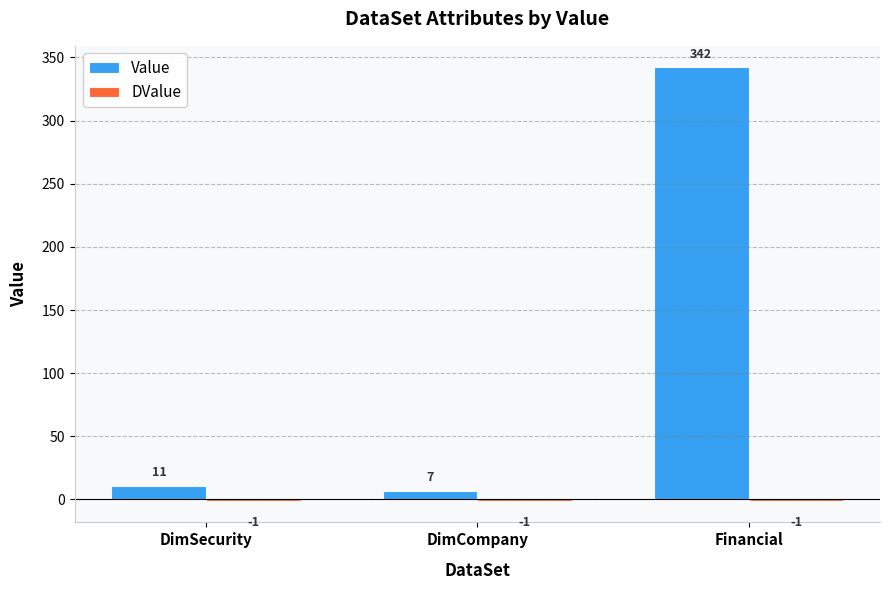

Which series changed the most between DimSecurity and DimCompany?

Value